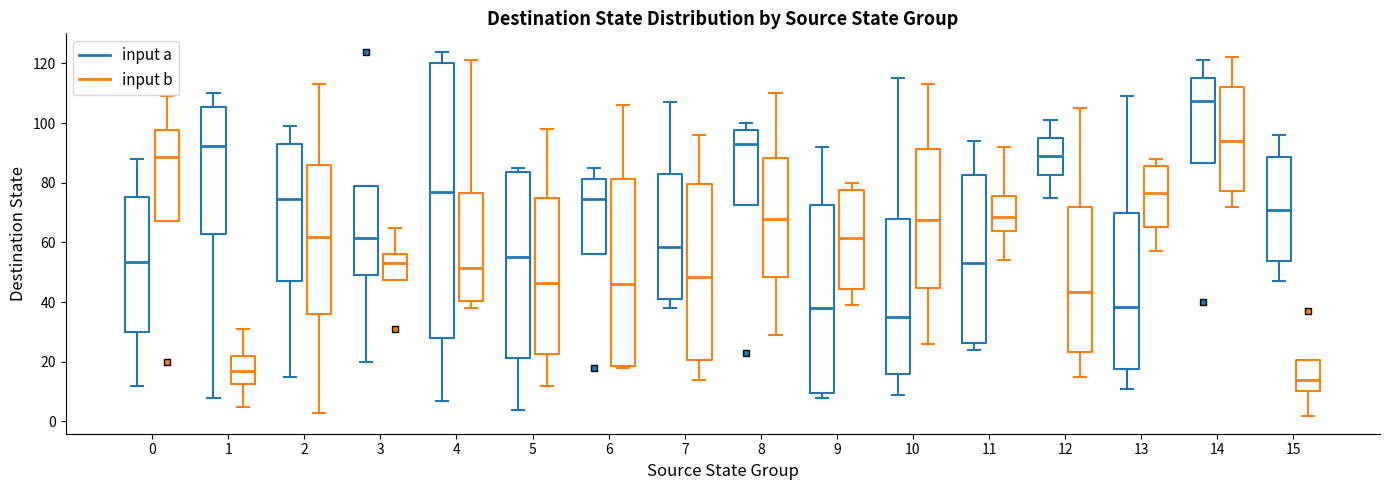

Reading left to right, transcribe this box plot: for each box, give where its median line is, the range the box spans, and where its two whiskers end, as read against the y-axis. The values are not printed on the chart, so give them approximately, as read against the axis.

0 (input a): median 54, box 30 to 76, whiskers 12 to 88
0 (input b): median 88, box 68 to 98, whiskers 68 to 110
1 (input a): median 92, box 62 to 106, whiskers 8 to 110
1 (input b): median 18, box 12 to 22, whiskers 6 to 32
2 (input a): median 74, box 48 to 94, whiskers 16 to 100
2 (input b): median 62, box 36 to 86, whiskers 4 to 114
3 (input a): median 62, box 50 to 80, whiskers 20 to 80
3 (input b): median 54, box 48 to 56, whiskers 48 to 66
4 (input a): median 78, box 28 to 120, whiskers 8 to 124
4 (input b): median 52, box 40 to 76, whiskers 38 to 122
5 (input a): median 56, box 22 to 84, whiskers 4 to 86
5 (input b): median 46, box 22 to 74, whiskers 12 to 98
6 (input a): median 74, box 56 to 82, whiskers 56 to 86
6 (input b): median 46, box 18 to 82, whiskers 18 (just below the box's lower edge) to 106
7 (input a): median 58, box 42 to 84, whiskers 38 to 108
7 (input b): median 48, box 20 to 80, whiskers 14 to 96
8 (input a): median 94, box 72 to 98, whiskers 72 to 100
8 (input b): median 68, box 48 to 88, whiskers 30 to 110
9 (input a): median 38, box 10 to 72, whiskers 8 to 92
9 (input b): median 62, box 44 to 78, whiskers 40 to 80
10 (input a): median 36, box 16 to 68, whiskers 10 to 116
10 (input b): median 68, box 44 to 92, whiskers 26 to 114
11 (input a): median 54, box 26 to 82, whiskers 24 to 94
11 (input b): median 68, box 64 to 76, whiskers 54 to 92
12 (input a): median 90, box 82 to 96, whiskers 76 to 102
12 (input b): median 44, box 24 to 72, whiskers 16 to 106
13 (input a): median 38, box 18 to 70, whiskers 12 to 110
13 (input b): median 76, box 66 to 86, whiskers 58 to 88
14 (input a): median 108, box 86 to 116, whiskers 86 to 122
14 (input b): median 94, box 78 to 112, whiskers 72 to 122
15 (input a): median 72, box 54 to 88, whiskers 48 to 96
15 (input b): median 14, box 10 to 20, whiskers 2 to 20